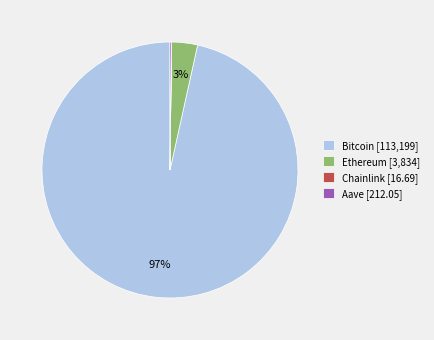

To the nearest percent, what is the average slice percentage?

25%